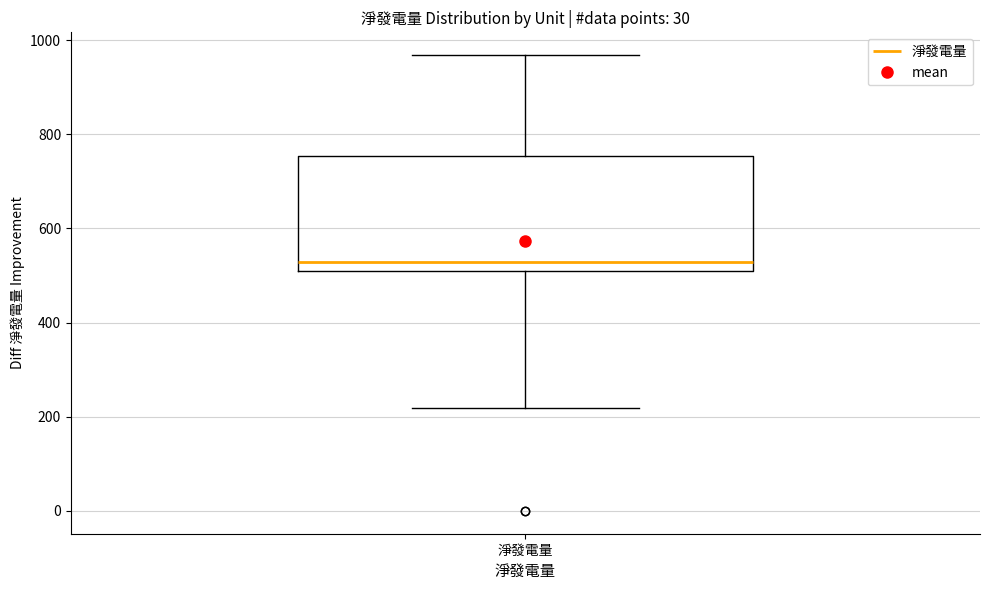

Where does the upper whisker of the box for 淨發電量 end on the y-axis? The values are not printed on the chart, so give them approximately, as read against the axis.

960